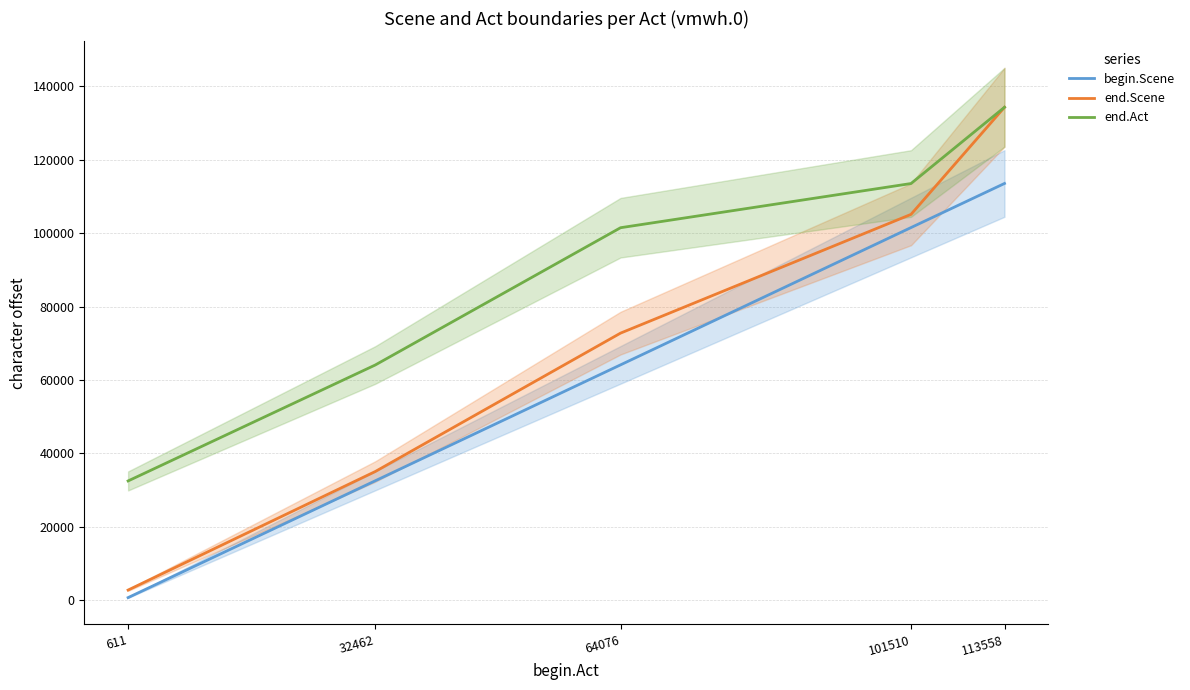

At which label does end.Scene first exceed 72751?

101510